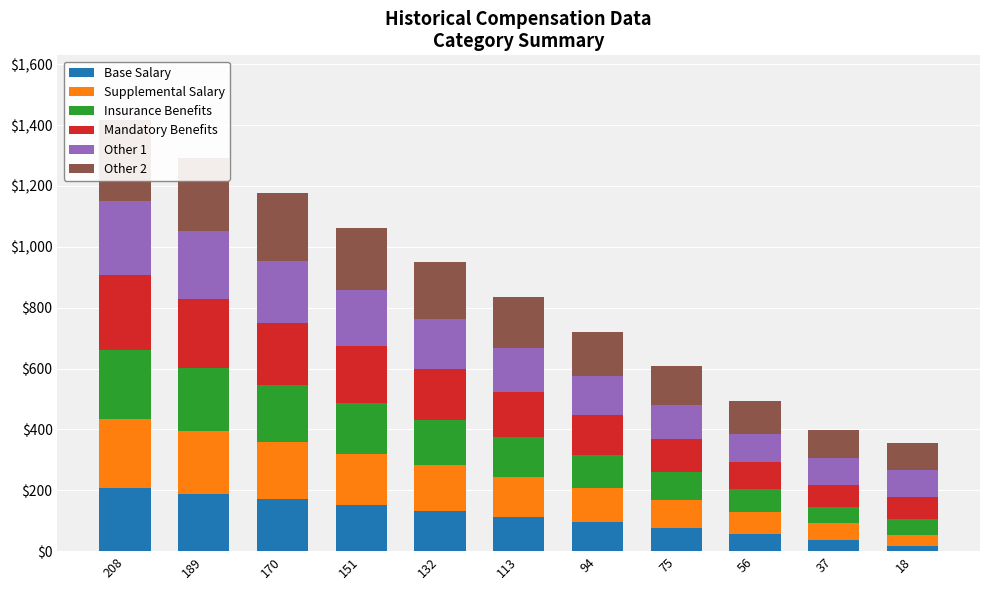

List the series in order of their peak value, lowest first.

Base Salary, Insurance Benefits, Supplemental Salary, Other 1, Mandatory Benefits, Other 2